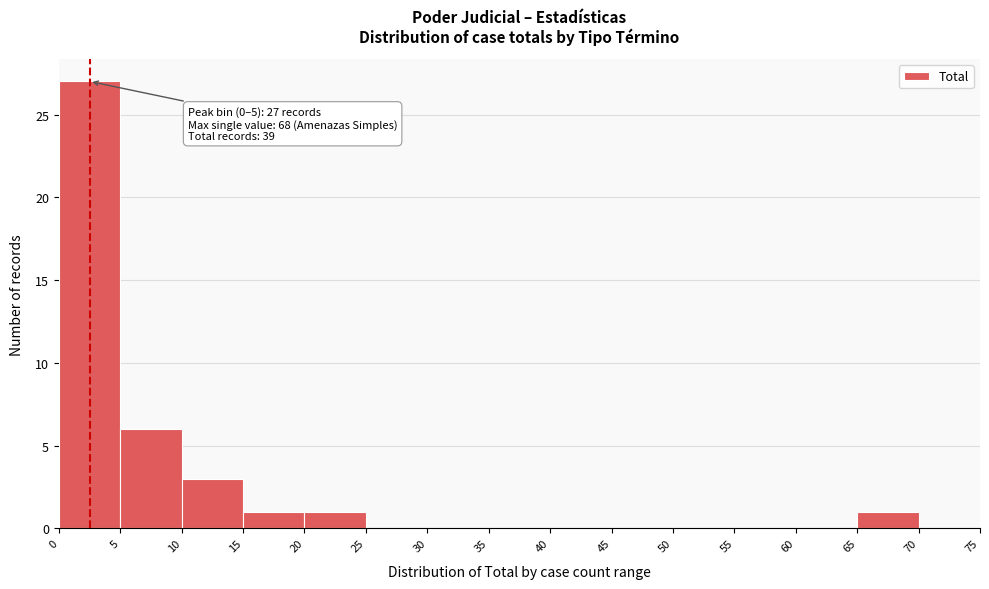

Over which range of the x-axis is the bar tallest?

0 to 5